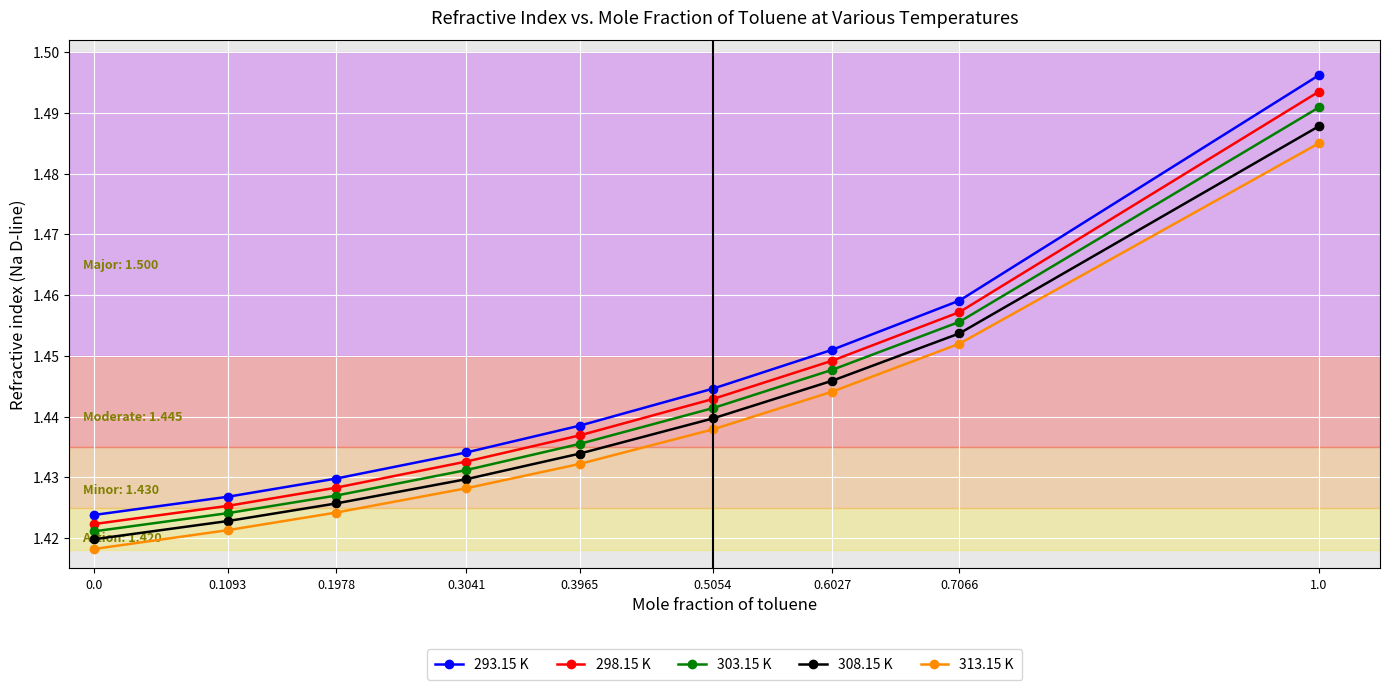

True or false: 293.15 K has more than 1 interior local peaks.

False